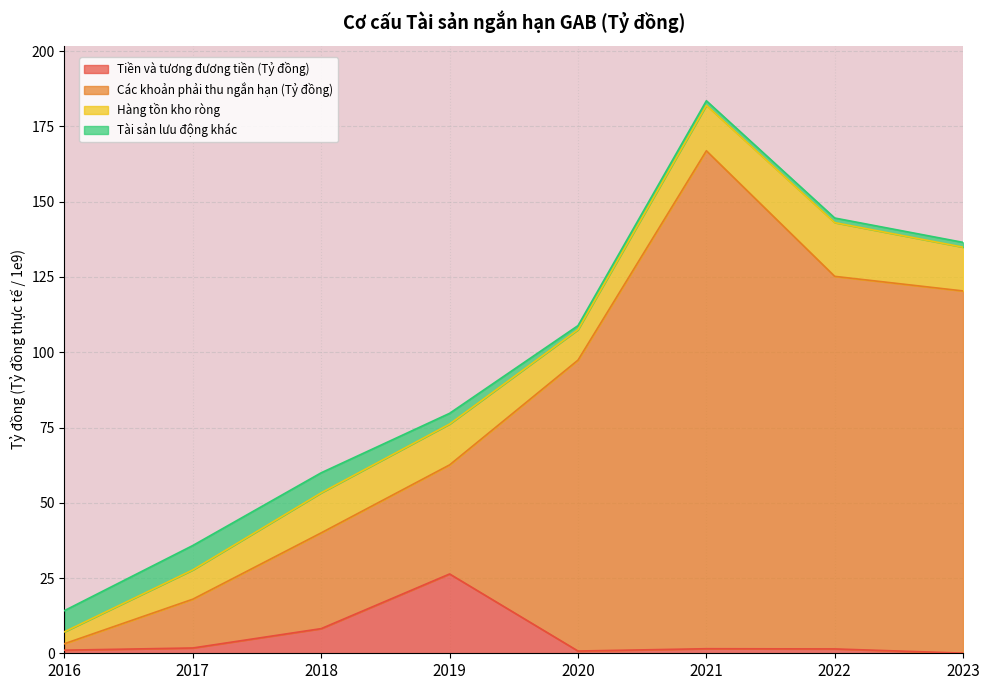

Which series has the largest total across all categories?

Các khoản phải thu ngắn hạn (Tỷ đồng)